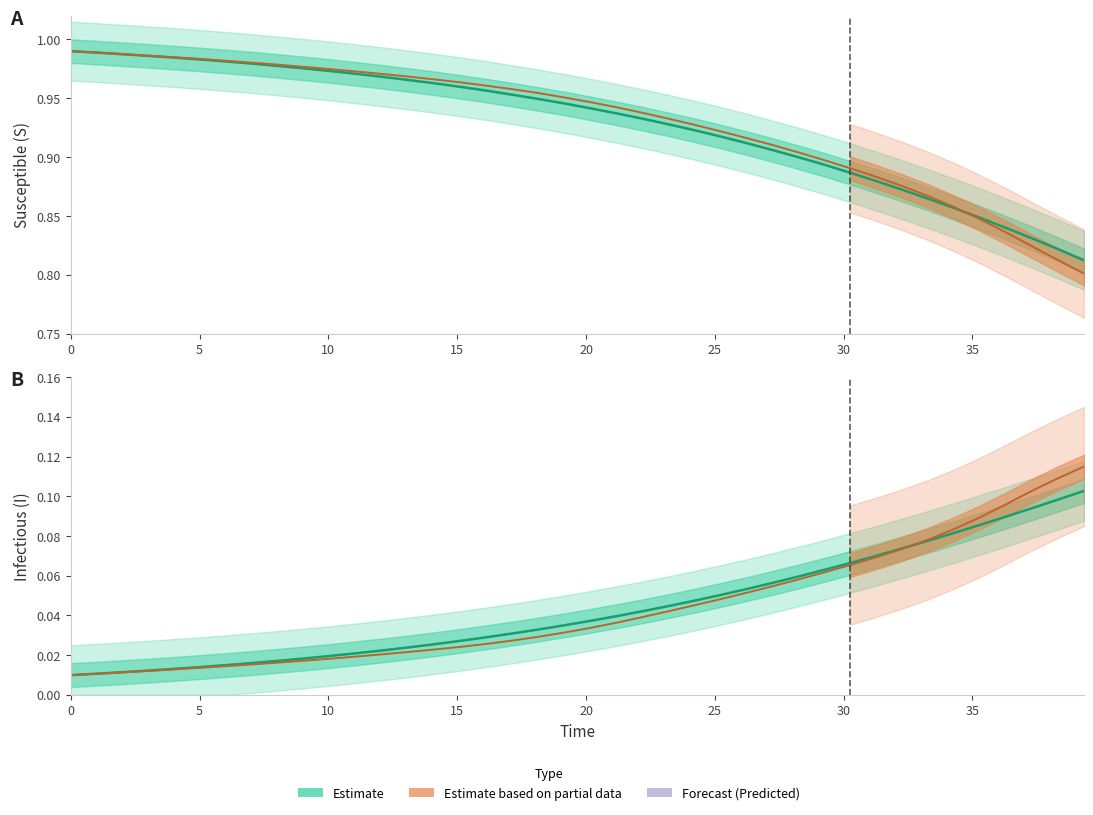

At how many categories does at least one series exceed 0?

40